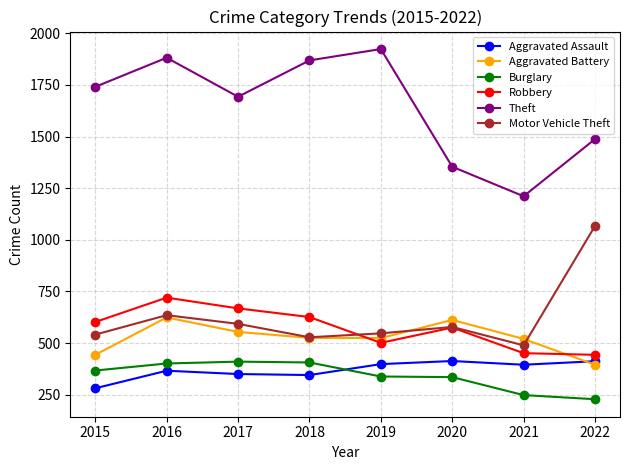

What value does the Robbery series have at 2017?

668